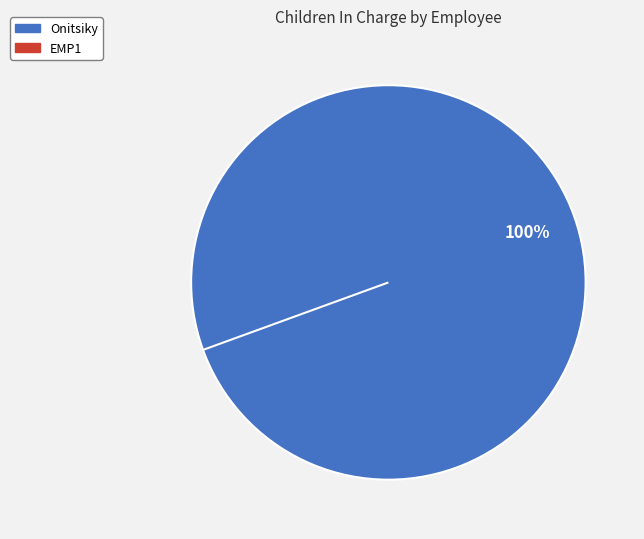

Which slice is the largest?

Onitsiky